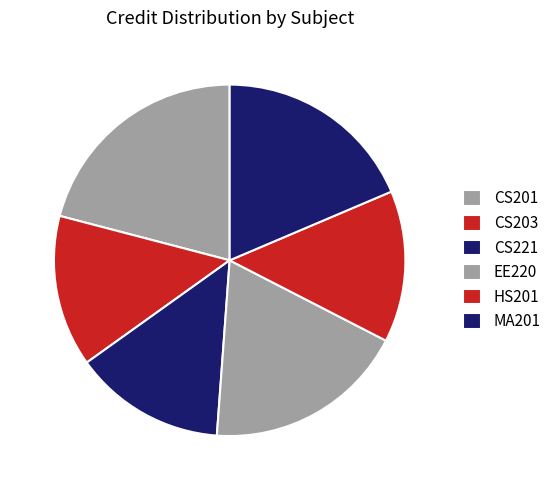

Count the number of slices in the pie.

6